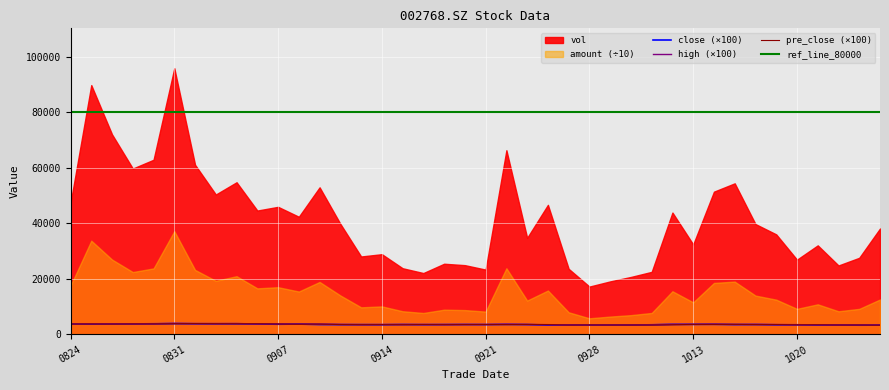

What is the sum of all close values?

141582.0